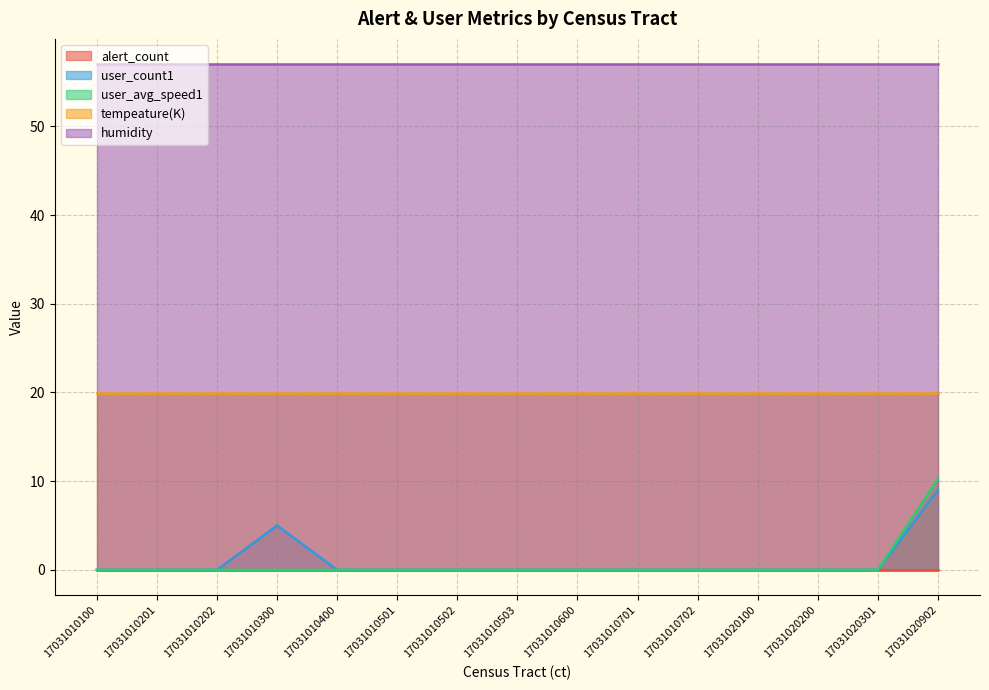

What is the total value across all series at 17031010600?

76.9